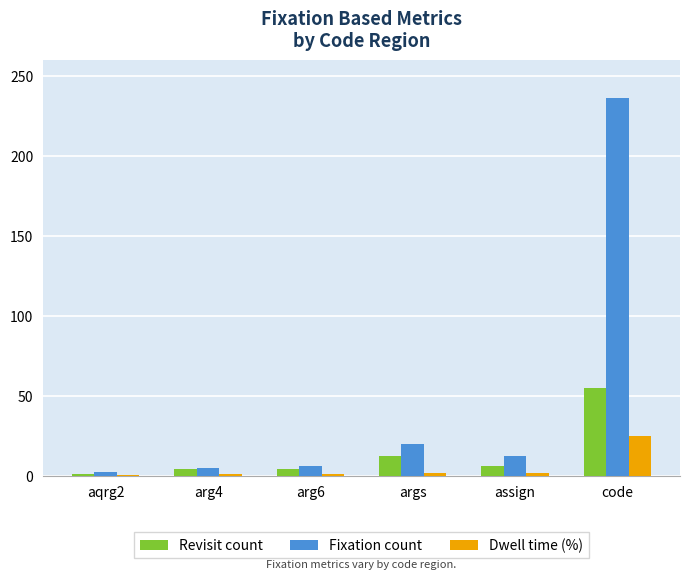

The Fixation count series shows 12.0 at assign. True or false?

True